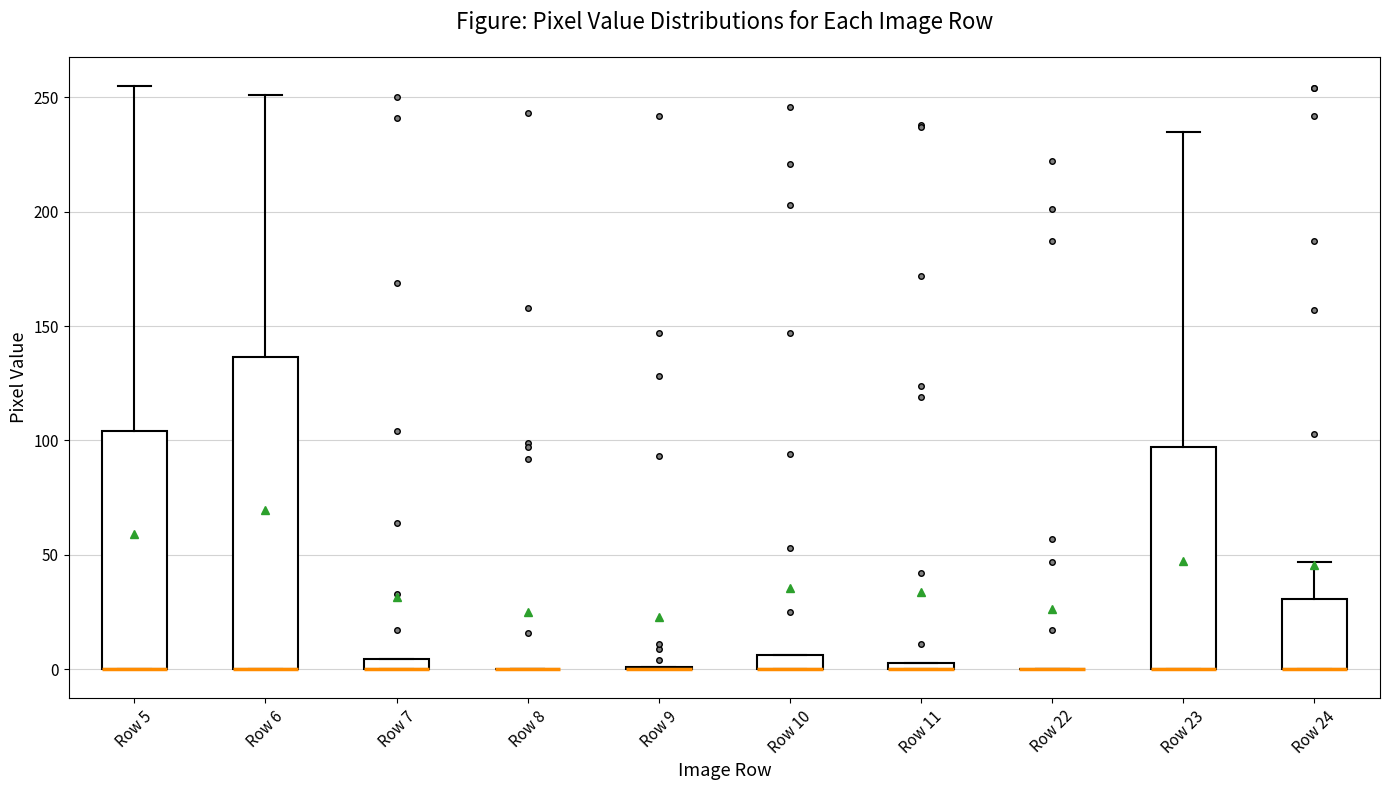

Where is the upper edge of the box for Row 7 on the y-axis? The values are not printed on the chart, so give them approximately, as read against the axis.

5